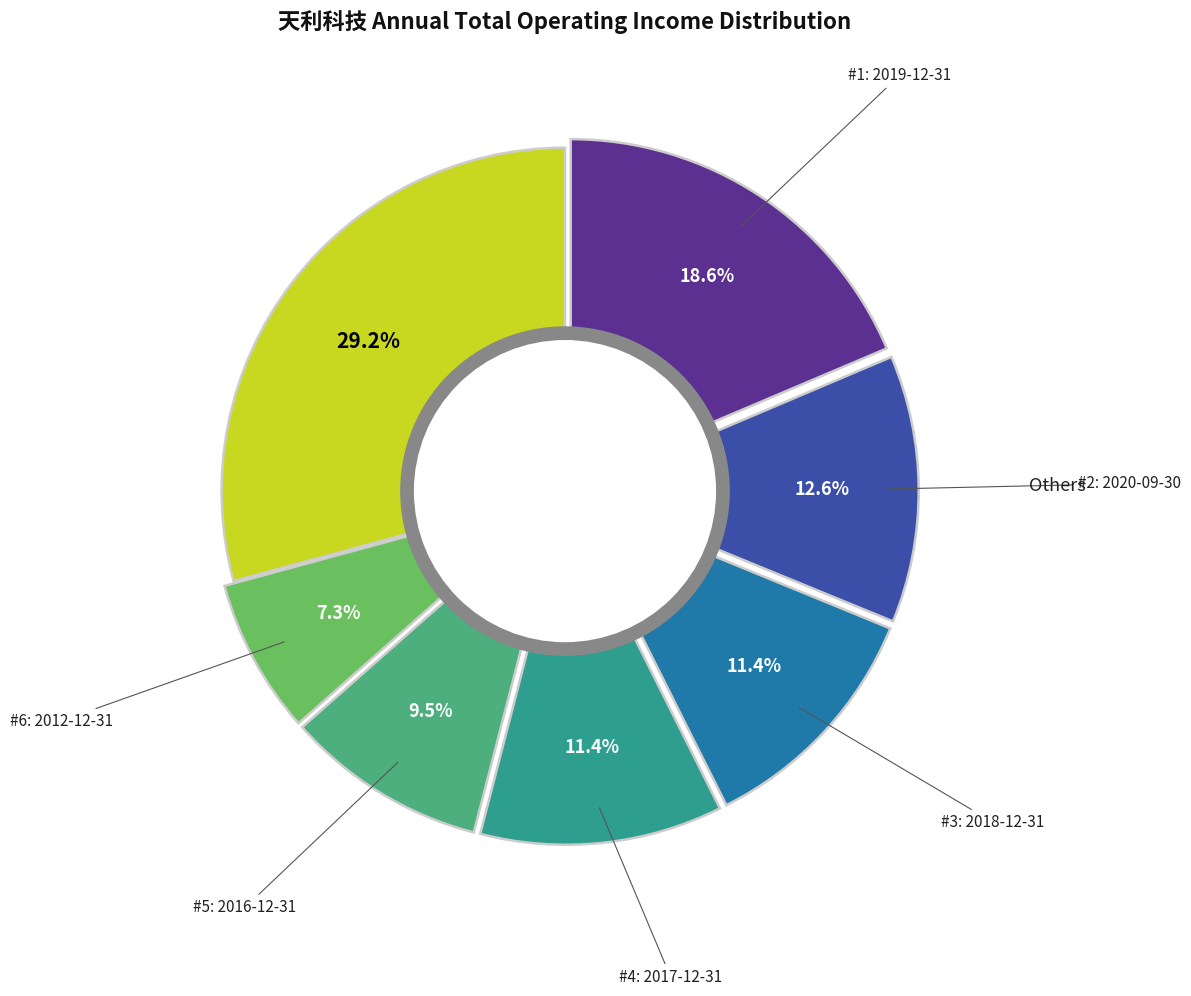

True or false: 2015-12-31 accounts for 6% of the total.

True